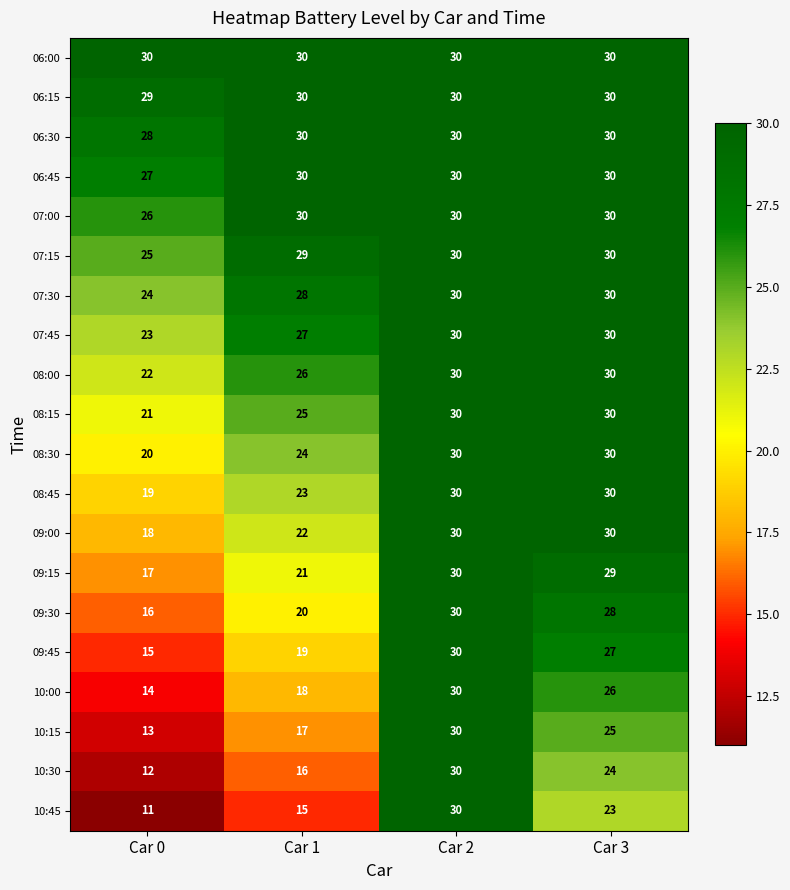

What is the greatest value displayed?

30